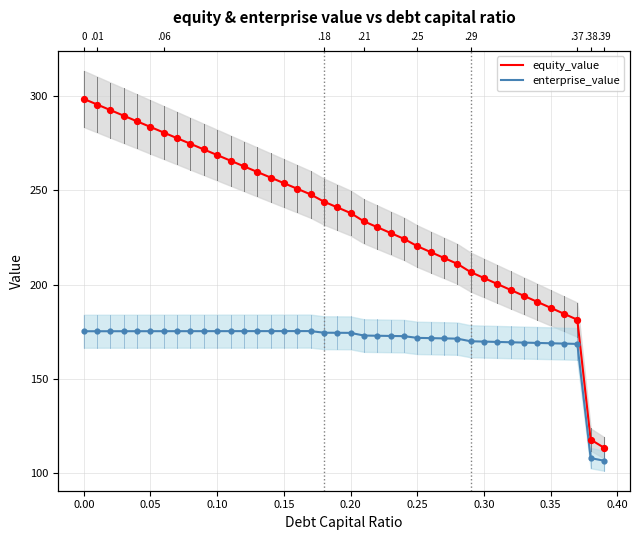

What are all the series names shown in the legend?

equity_value, enterprise_value